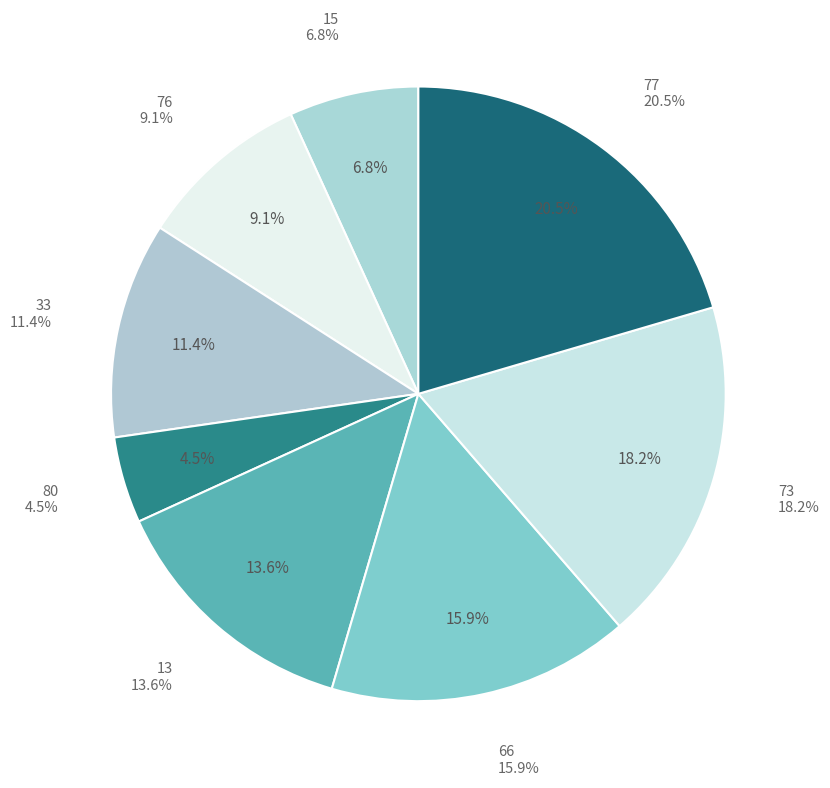

Which slice is the smallest?

80